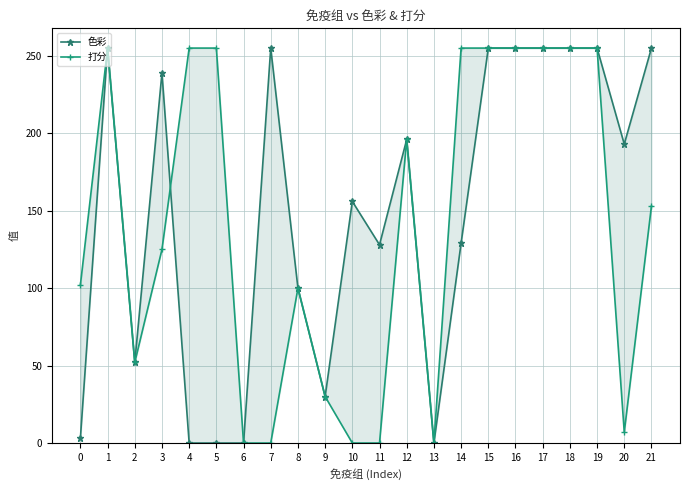

Reading right to left, list all the values displayed in this chart.

色彩: 21=255	20=193	19=255	18=255	17=255	16=255	15=255	14=129	13=0	12=196	11=128	10=156	9=30	8=100	7=255	6=0	5=0	4=0	3=239	2=52	1=255	0=3
打分: 21=153	20=7	19=255	18=255	17=255	16=255	15=255	14=255	13=0	12=196	11=0	10=0	9=30	8=100	7=0	6=0	5=255	4=255	3=125	2=52	1=255	0=102